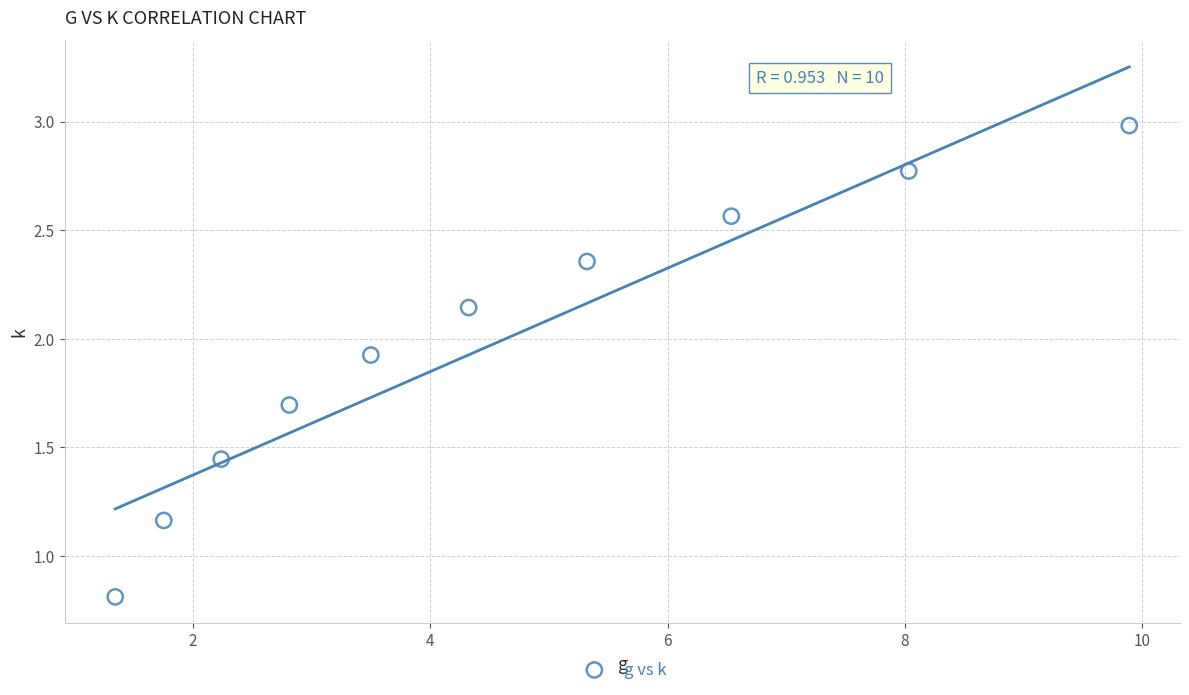

What is the average X value?

4.6